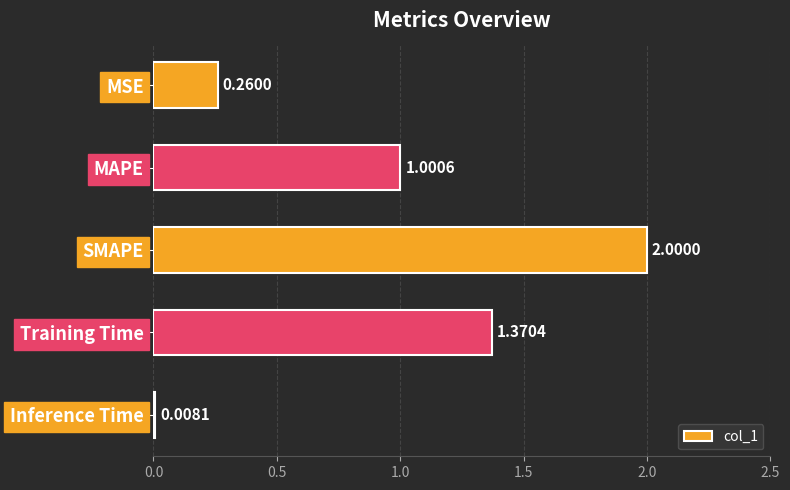

How many bars are there in total?

5